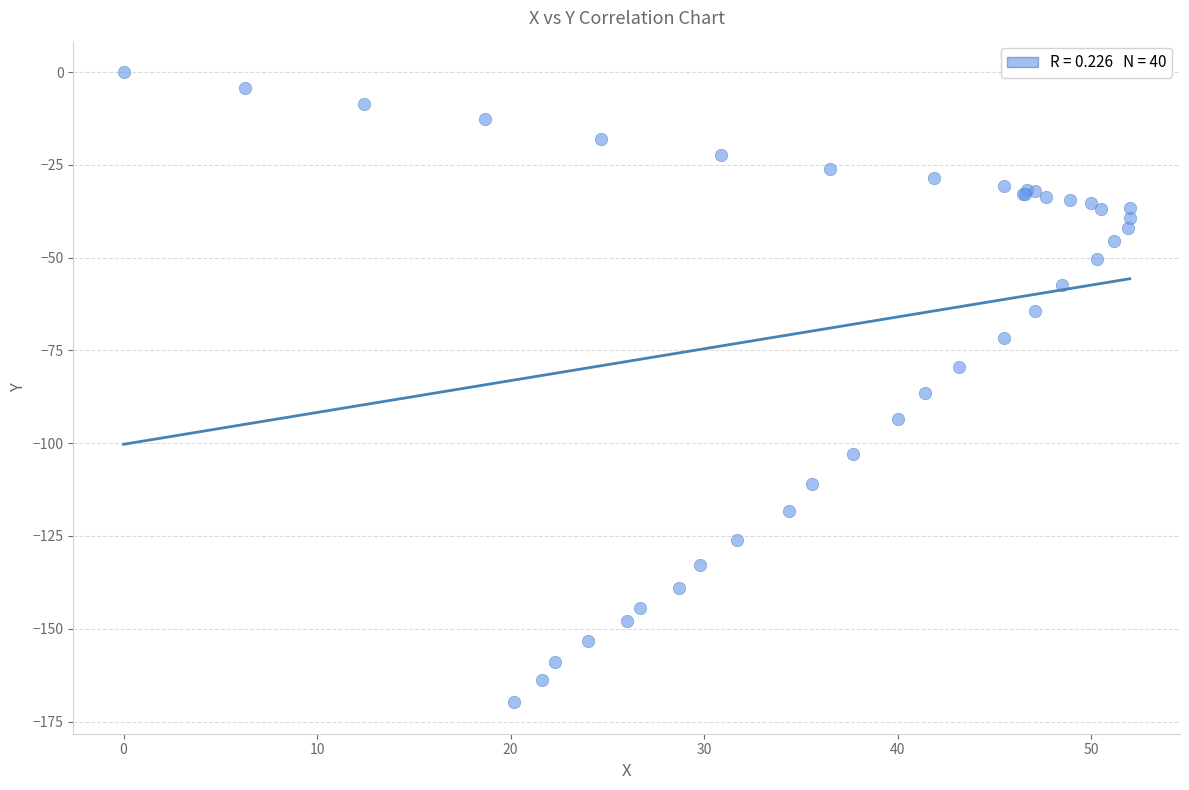

What Y value in the scatter plot is closest to -84?

-86.4